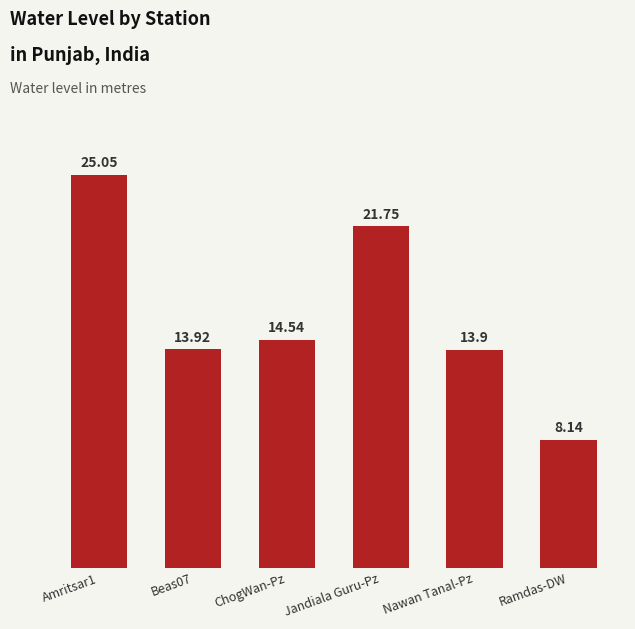

Read the value at Nawan Tanal-Pz.

13.9